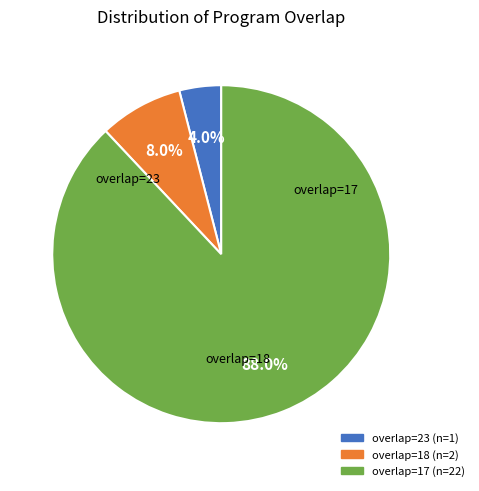

Does any single category account for the majority?

Yes